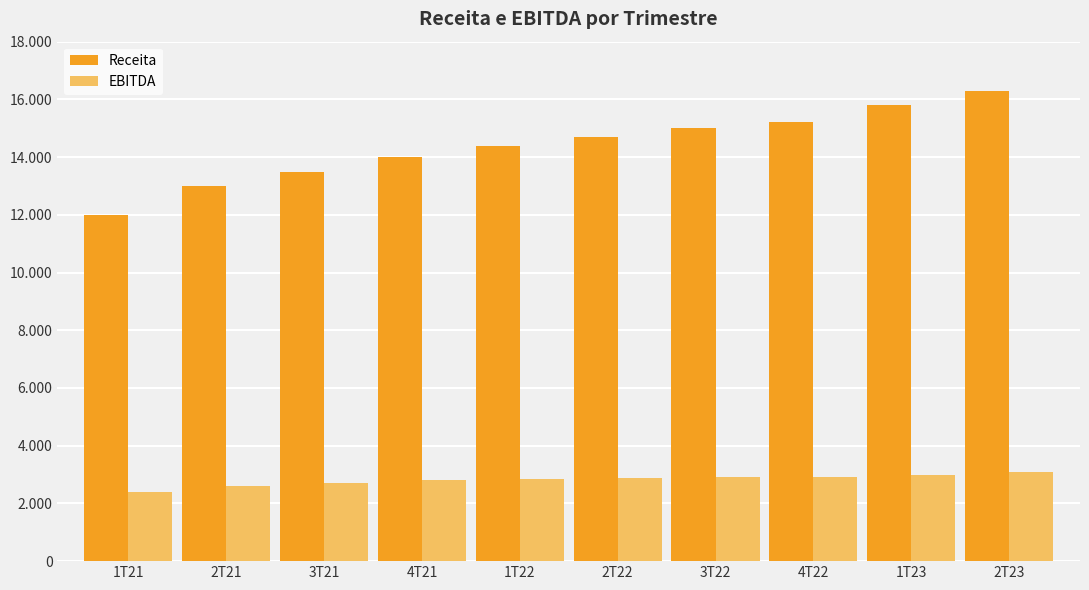

At which category is the sum across all series the highest?

2T23